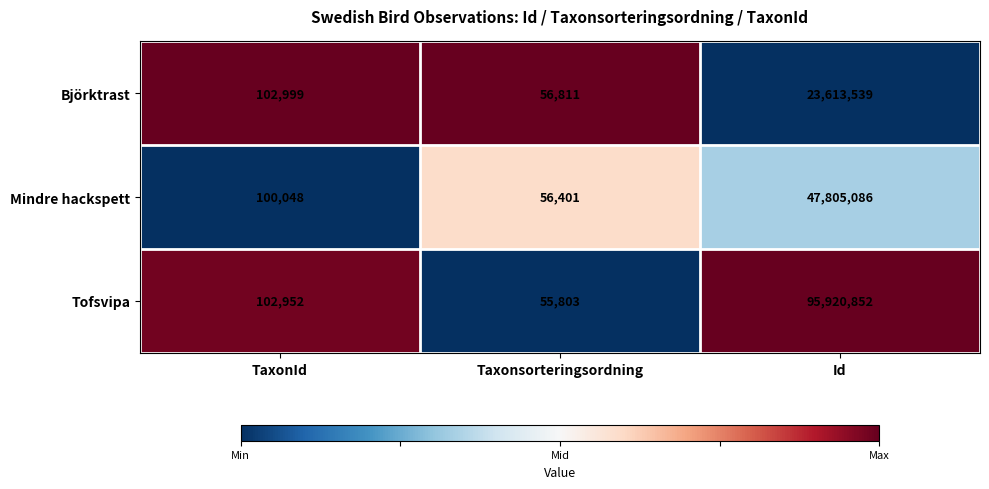

What is the spread (max minus min) of values at TaxonId?

2951